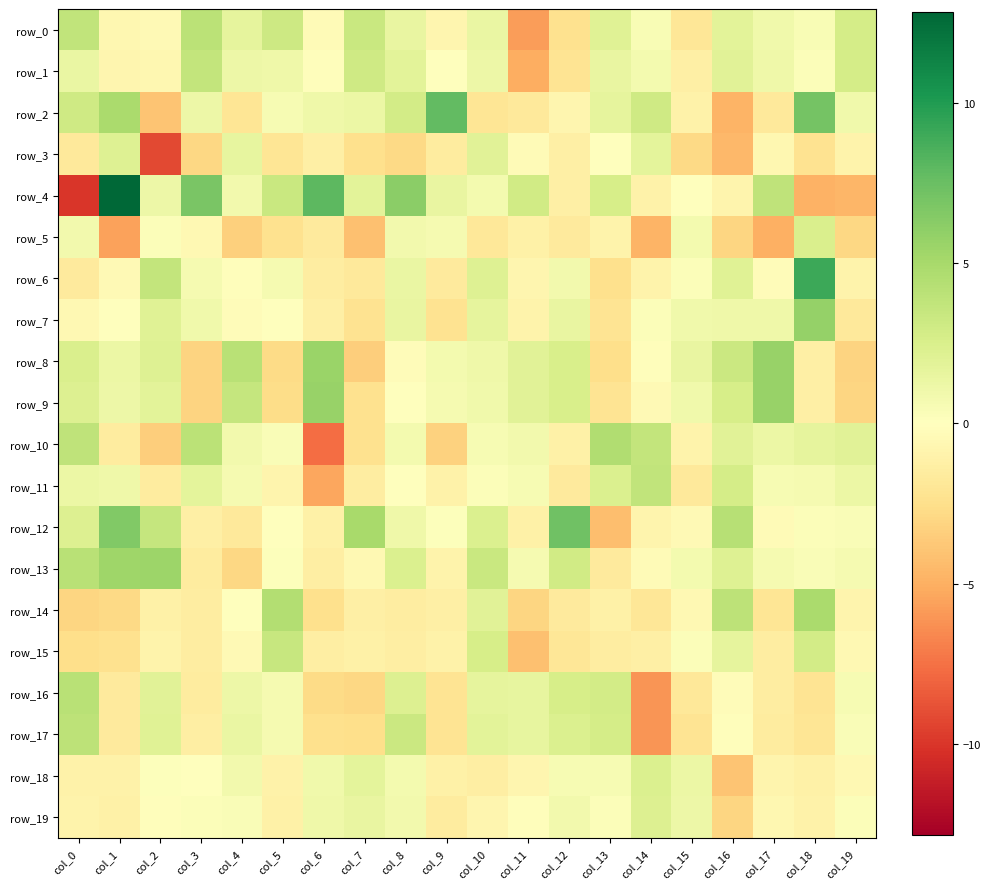

What is the average value of the row_0 series?

0.7